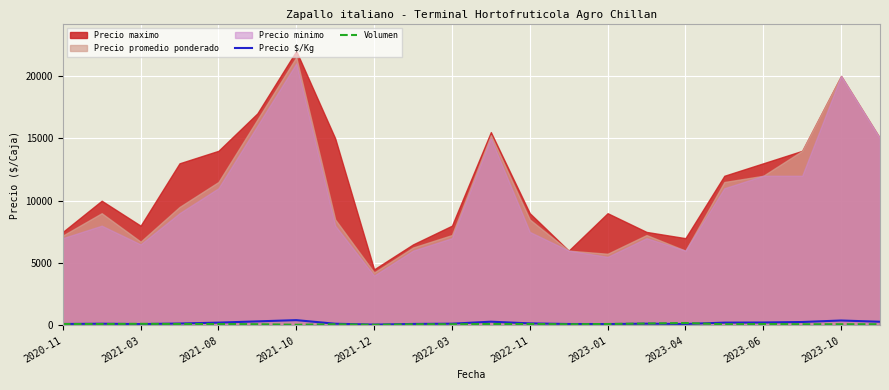

What is the average value of the Volumen series?

112